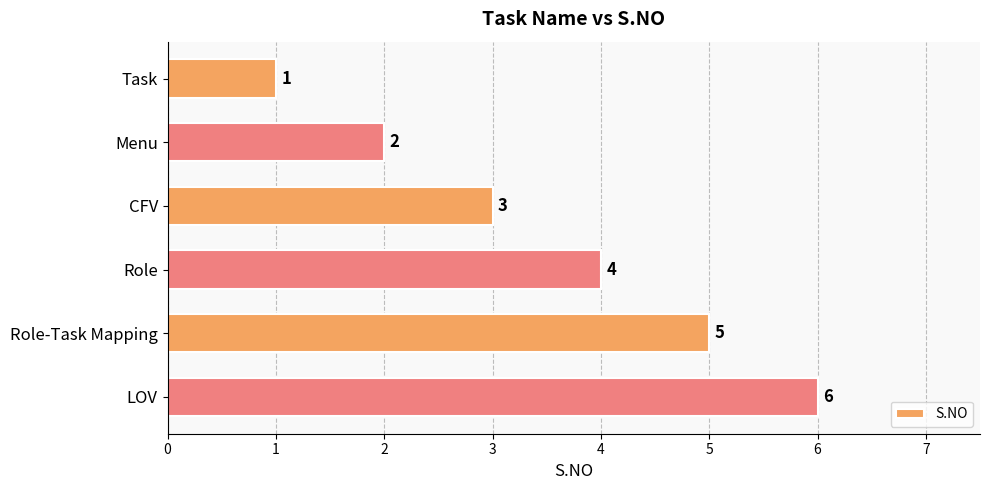

List the labels in order of value, smallest first.

Task, Menu, CFV, Role, Role-Task Mapping, LOV